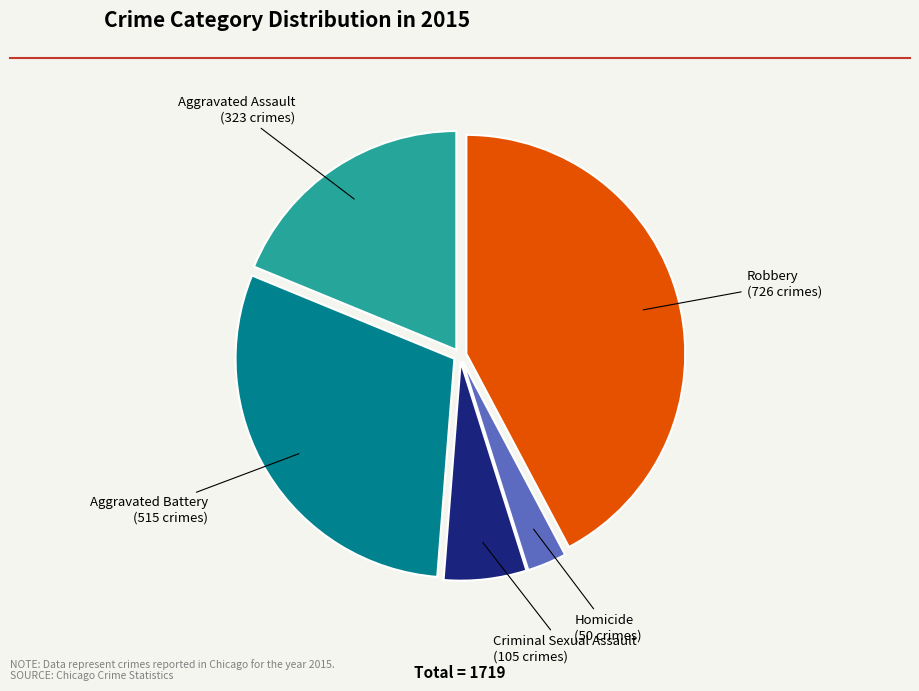

Is there any slice that represents more than half of the pie?

No